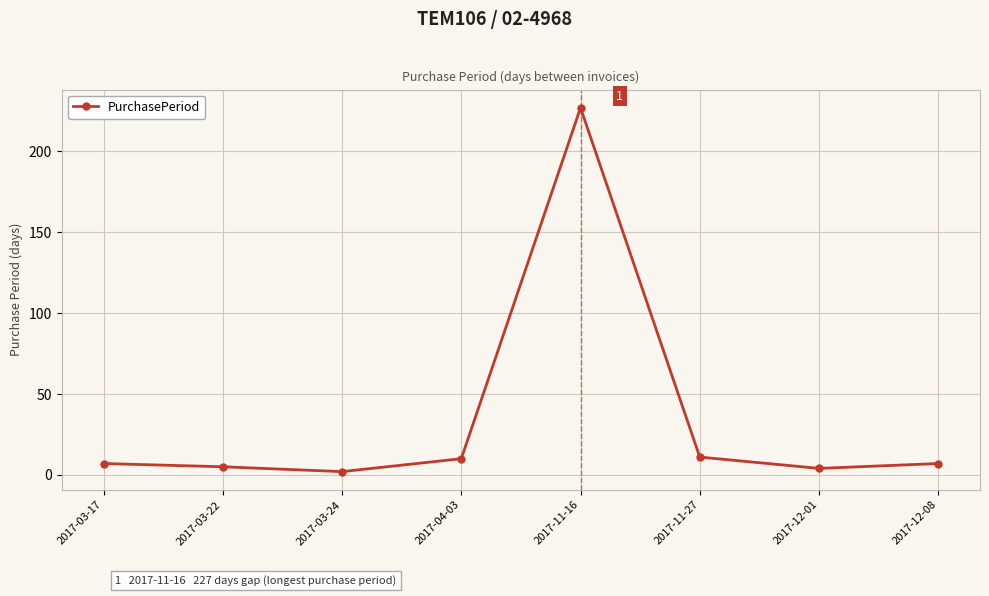

Does the chart have visible grid lines?

Yes